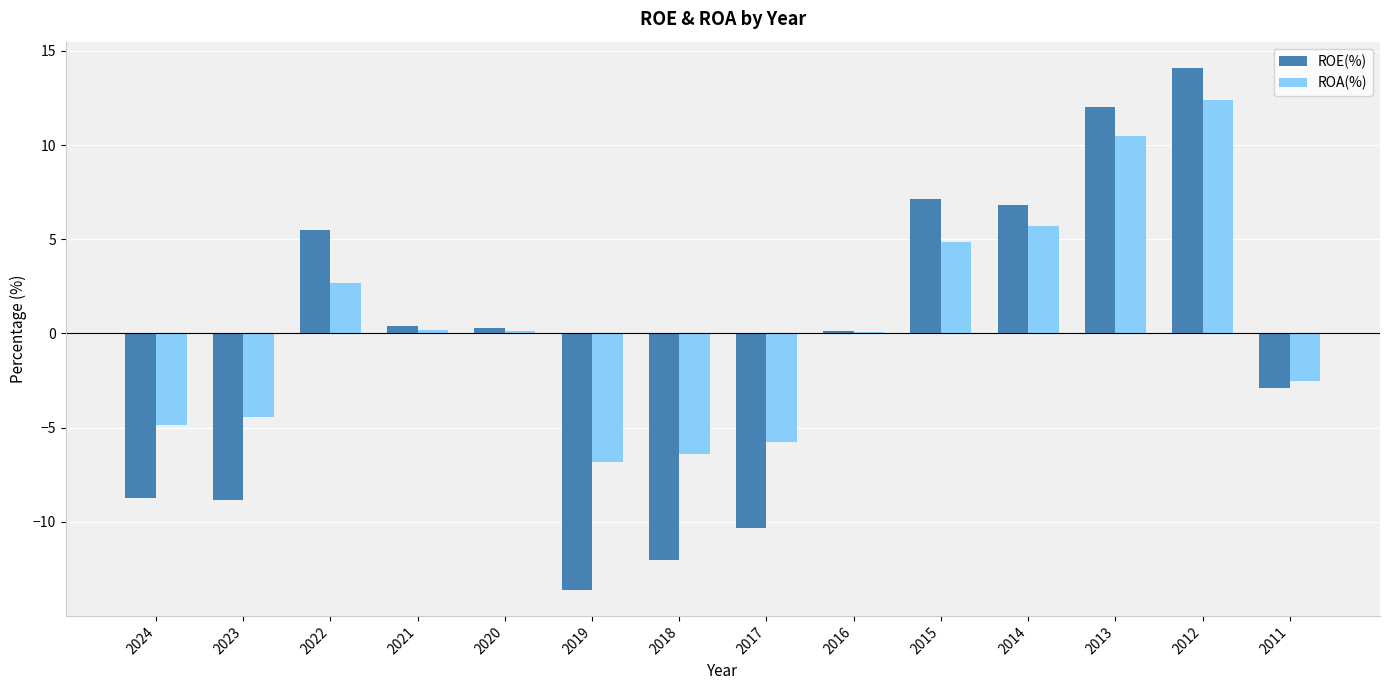

Does the chart contain stacked bars?

No